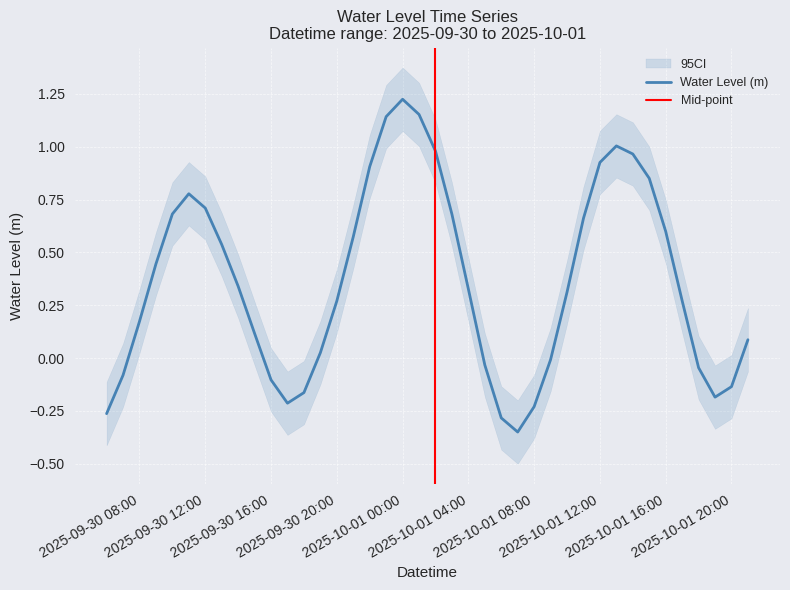

Where is the first local minimum?

2025-09-30 17:00:00